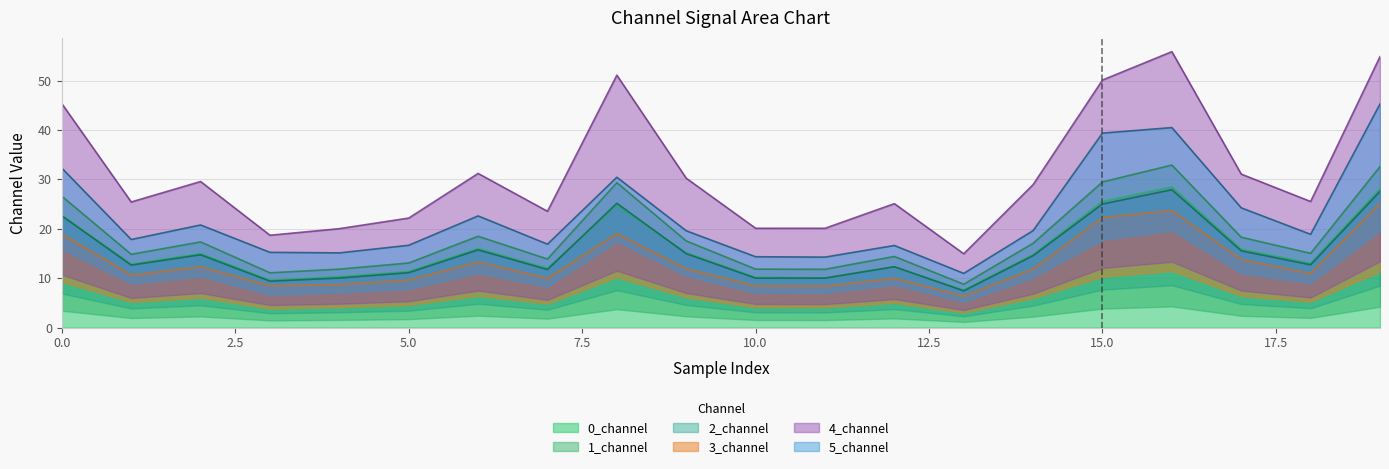

The 1_channel series shows 29.5 at 15. True or false?

True